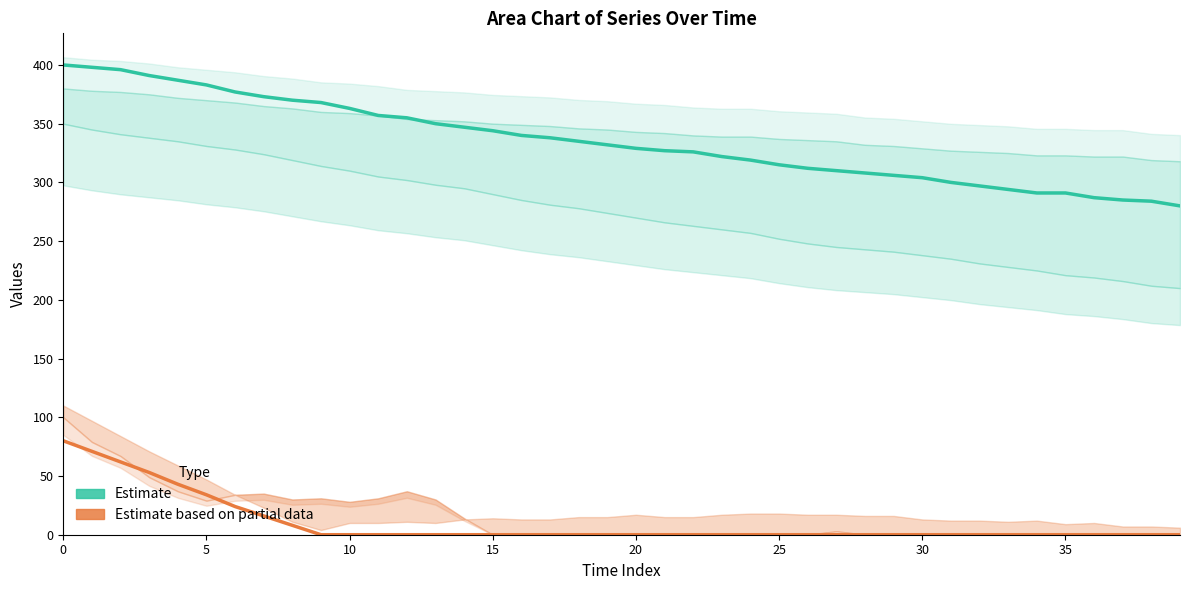

True or false: Estimate and Estimate based on partial data cross at least once.

False